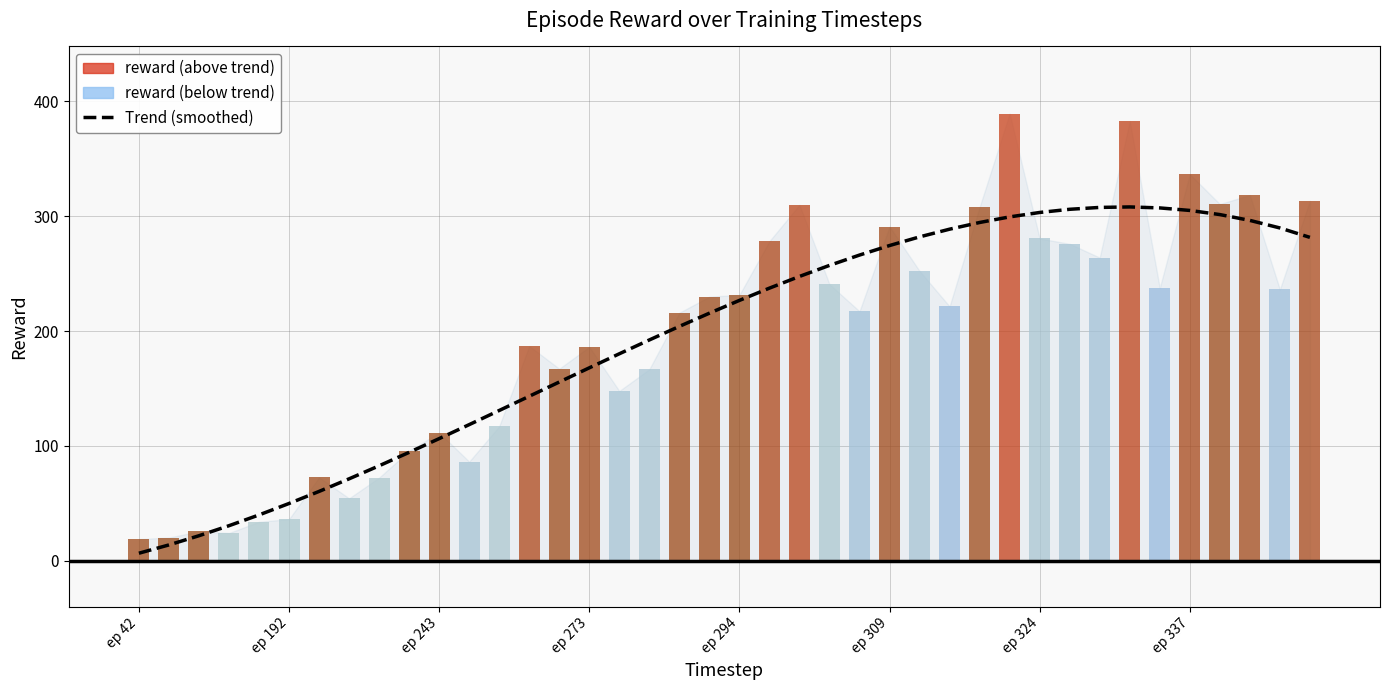

Rank the series by their average value, from lowest to highest.

Trend (smoothed), reward